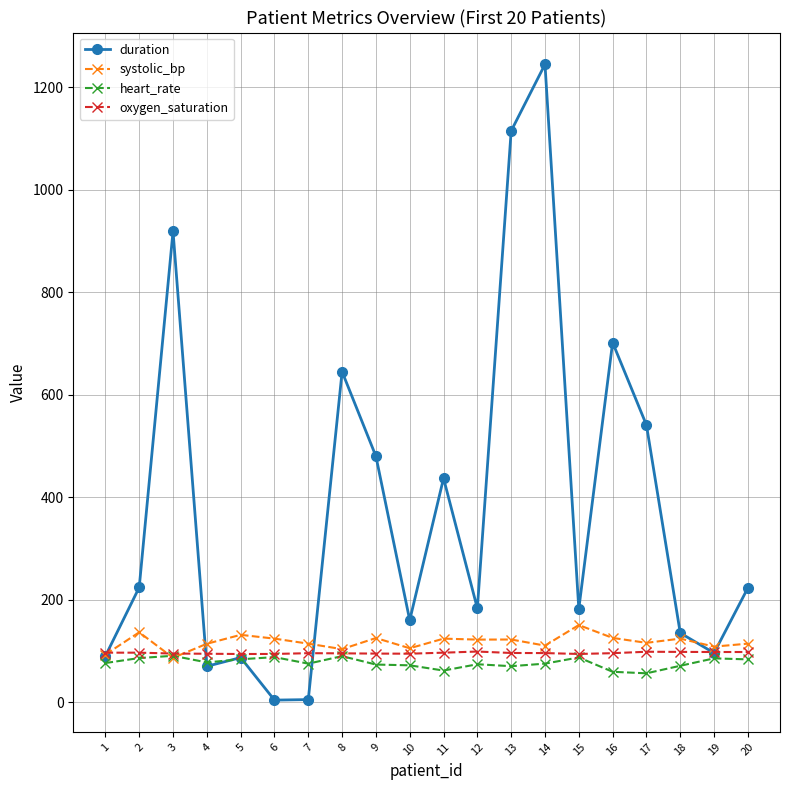

Which series ends up on top after the final intersection of duration and heart_rate?

duration